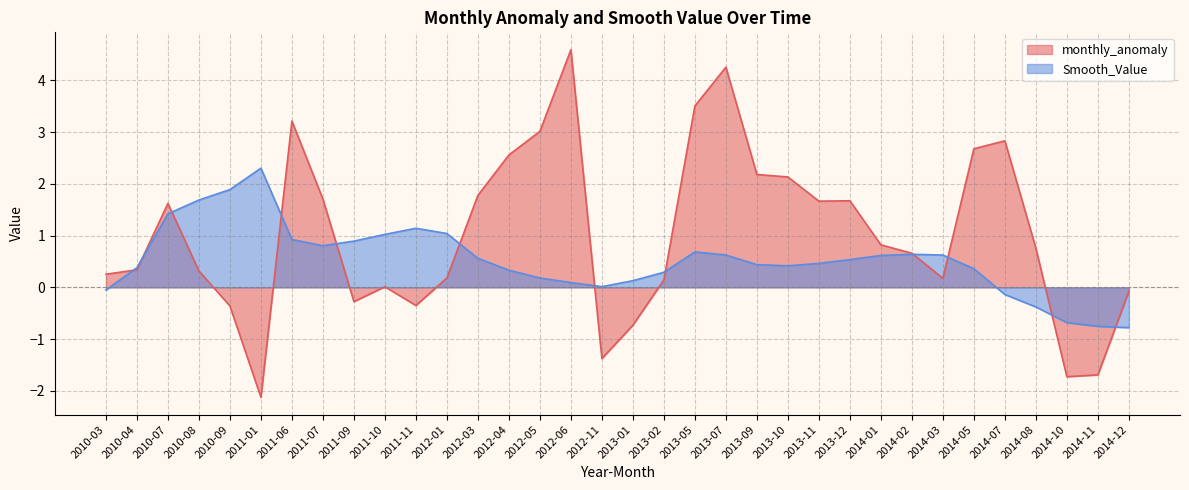

What is the sum of the Smooth_Value values at 2014-08 and 2011-09?

0.5